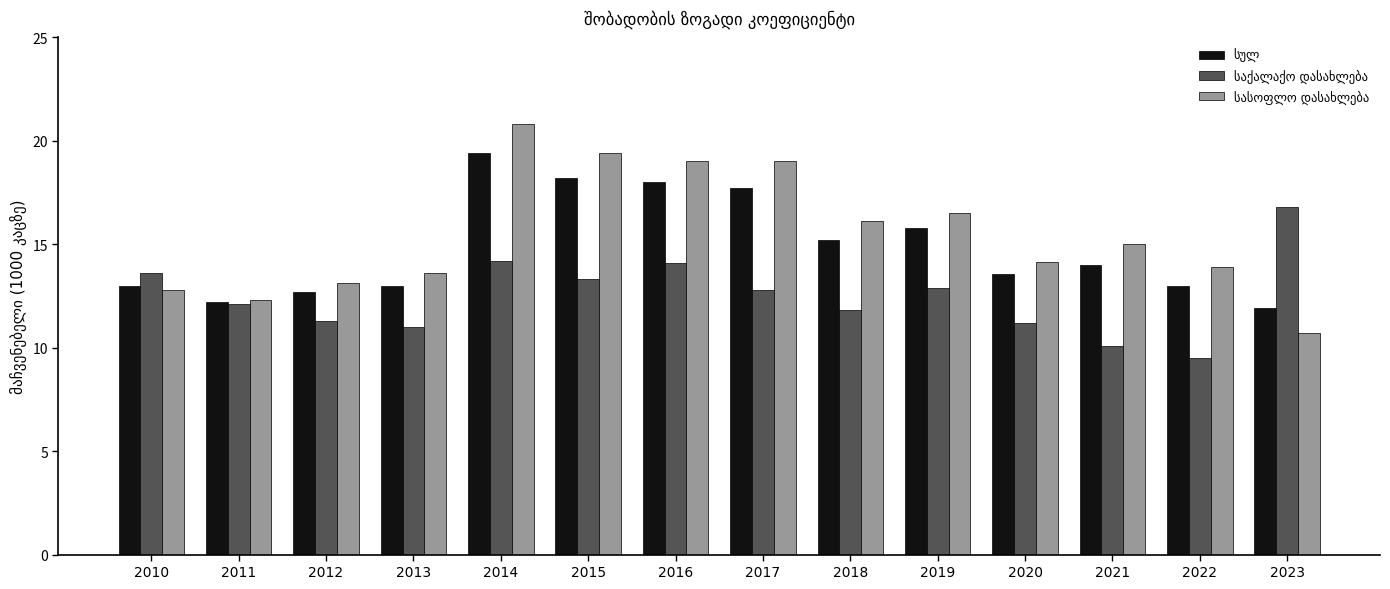

What is the difference between the highest and lowest values at 2017?

6.2